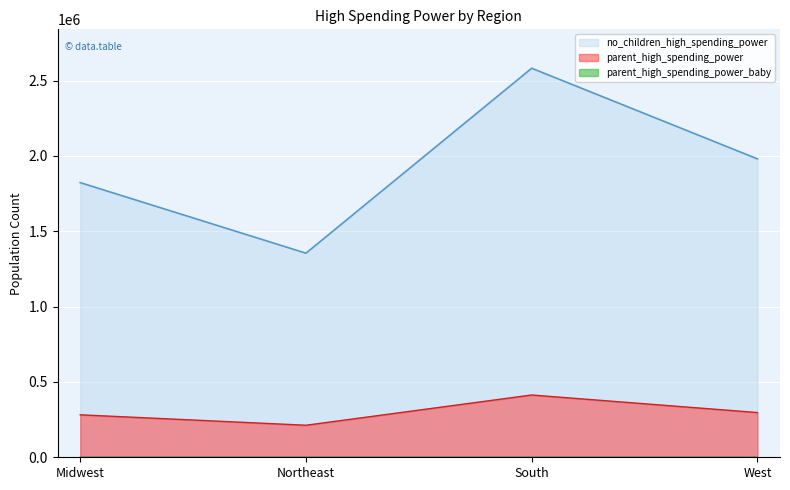

Where is the first local minimum for parent_high_spending_power?

Northeast